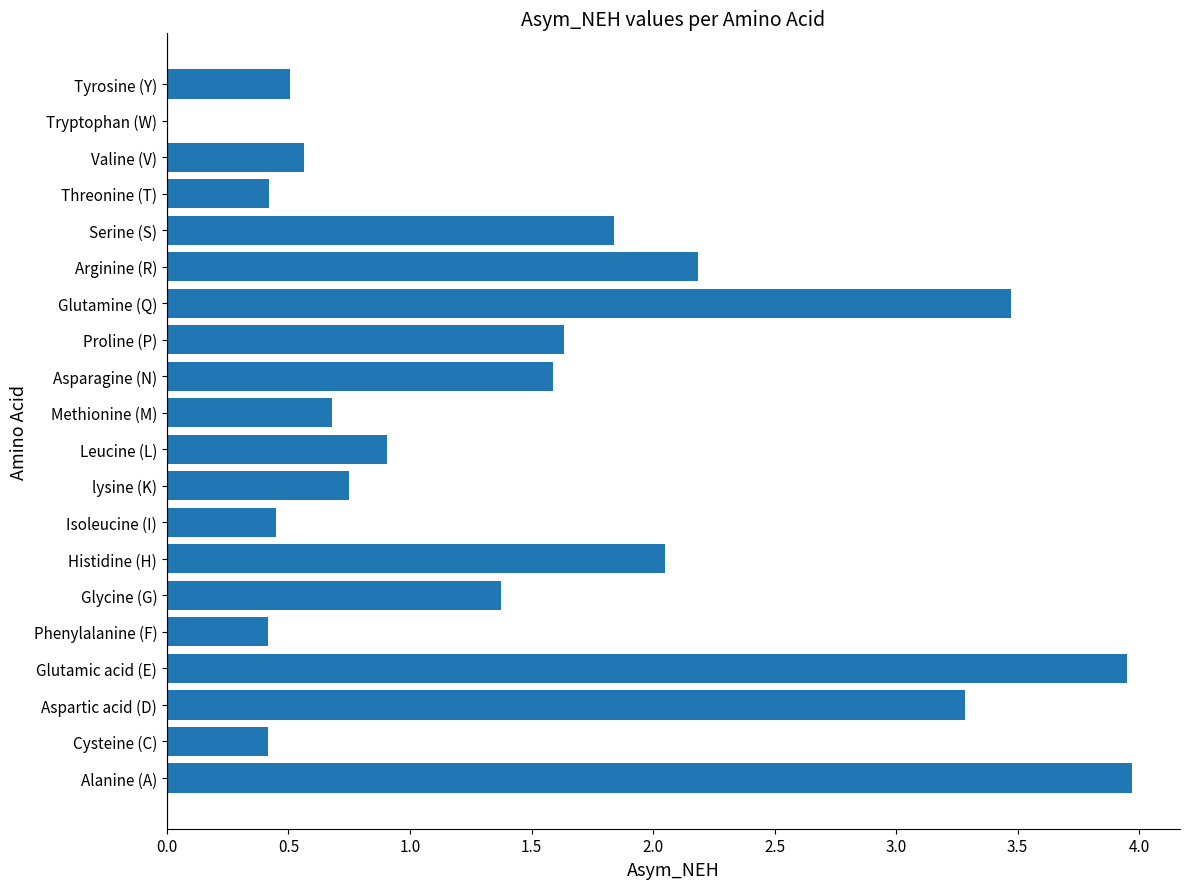

The chart shows a value of 2.3 at Tryptophan (W). True or false?

False